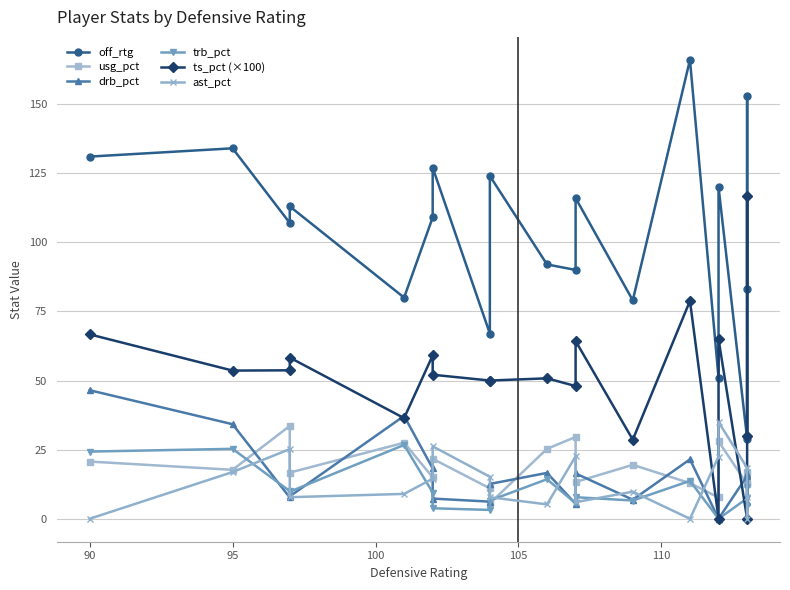

How many values in ts_pct (×100) are above zero?

17